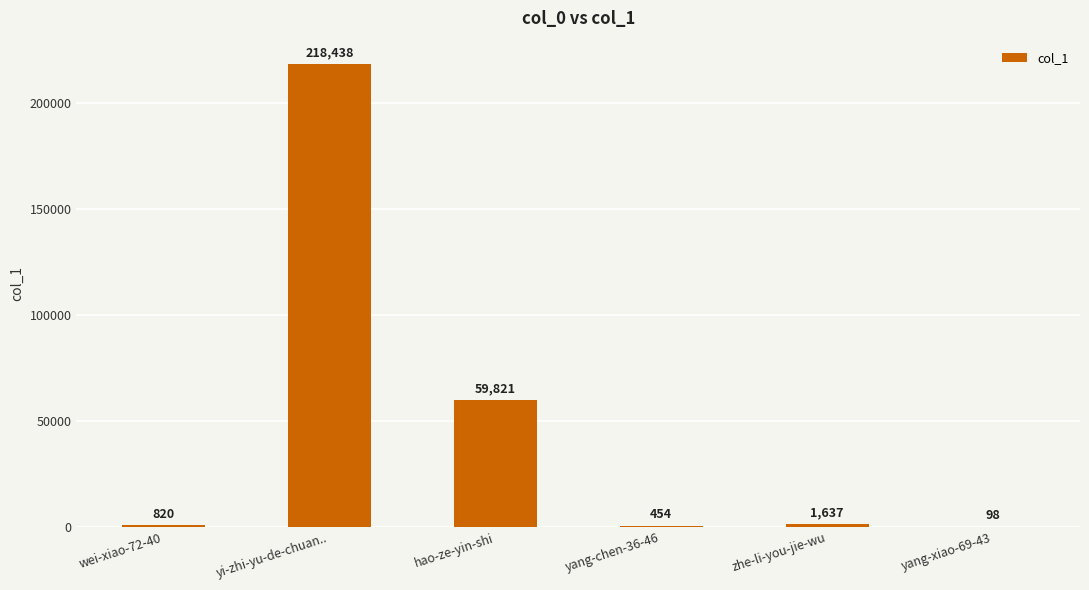

Reading right to left, extract all data points from this chart.

98	1637	454	59821	218438	820